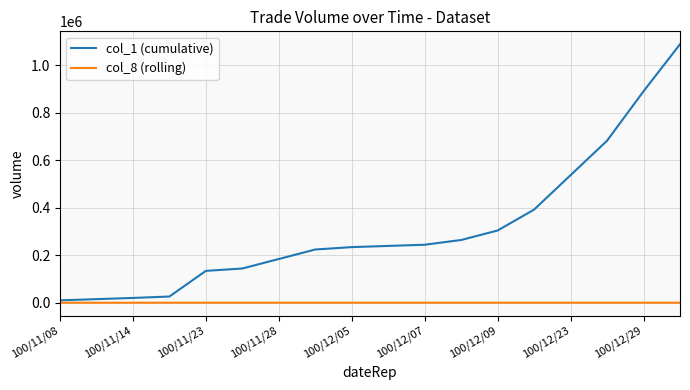

Which series has the largest range (max minus min)?

col_1 (cumulative)